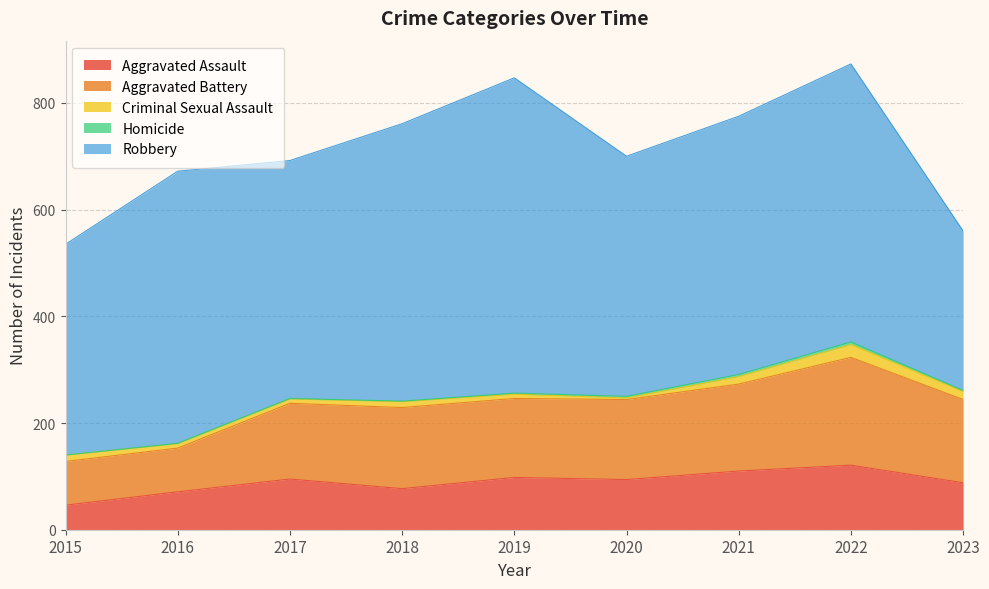

Count the number of data series in this chart.

5